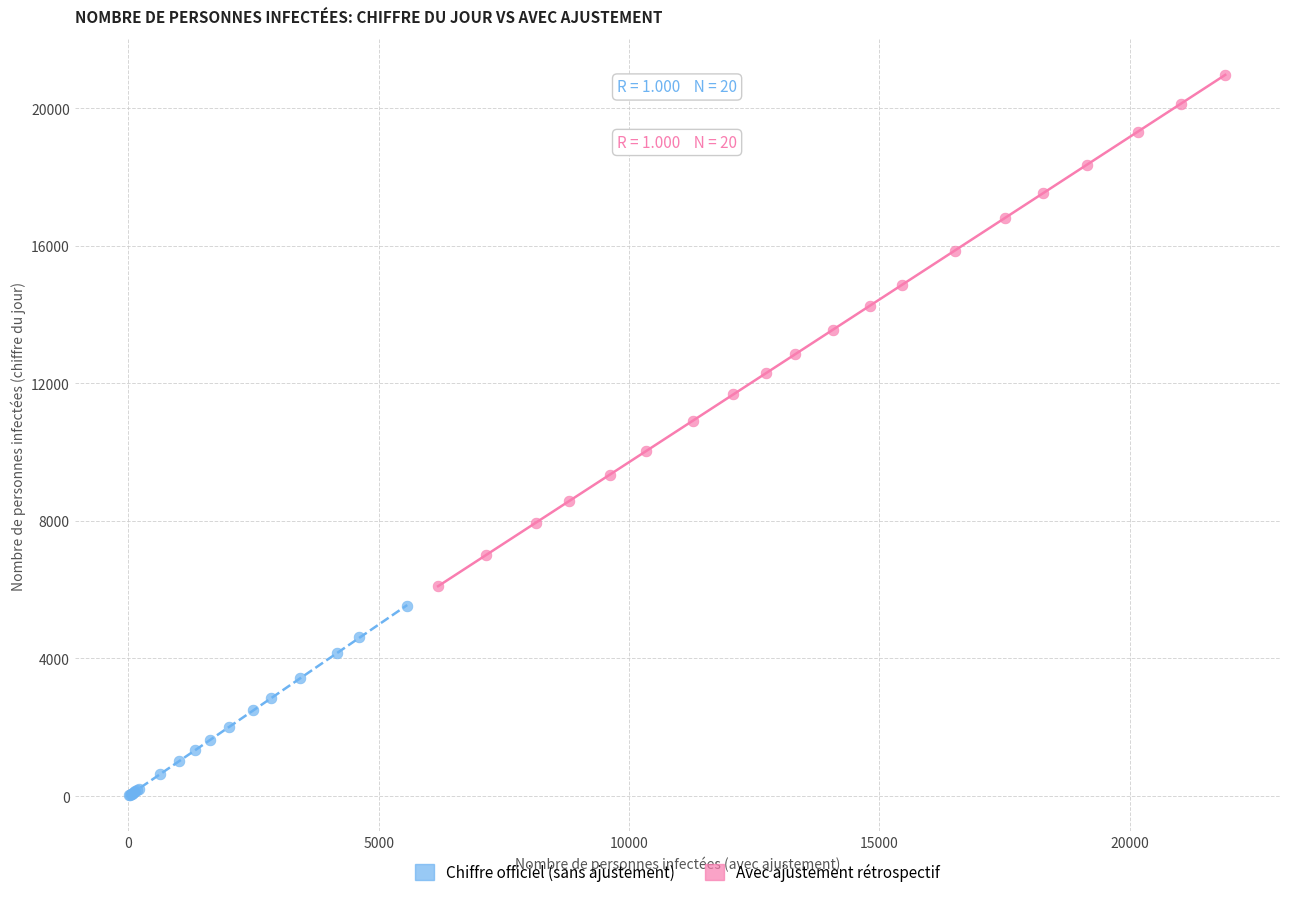

Which series reaches the minimum Y coordinate?

Chiffre officiel (sans ajustement)